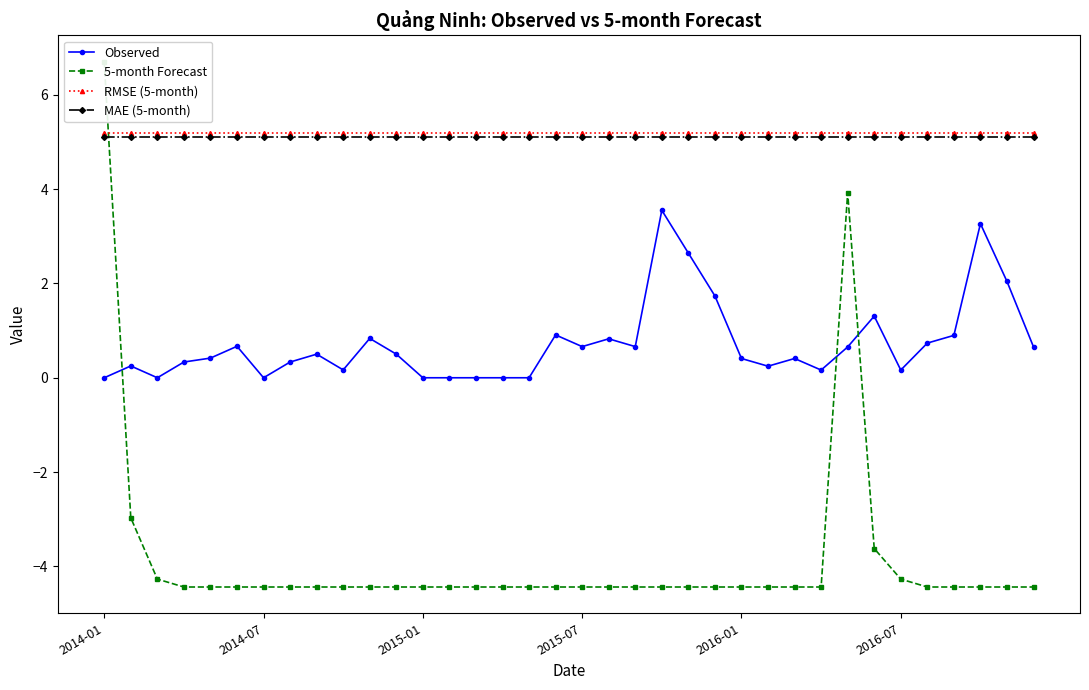

True or false: Observed and RMSE (5-month) intersect in this chart.

False